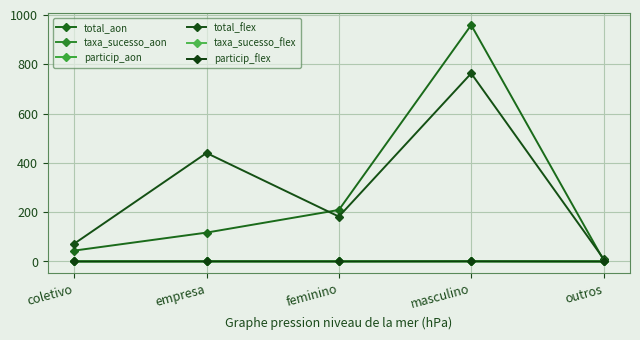

Which series has the largest range (max minus min)?

total_aon